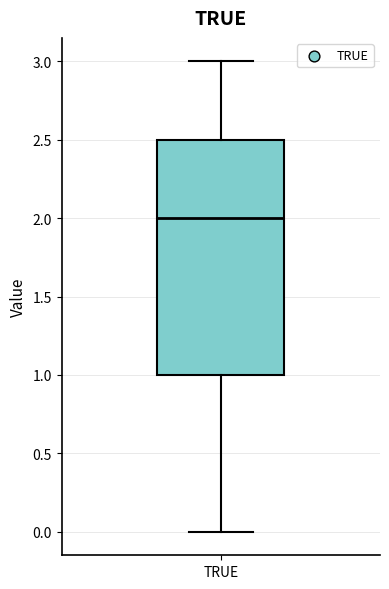

Read this box plot against the y-axis: the position of the median line, the range covered by the box, and the ends of both whiskers. The values are not printed on the chart, so give them approximately, as read against the axis.

median 2.0, box 1.0 to 2.5, whiskers 0.0 to 3.0